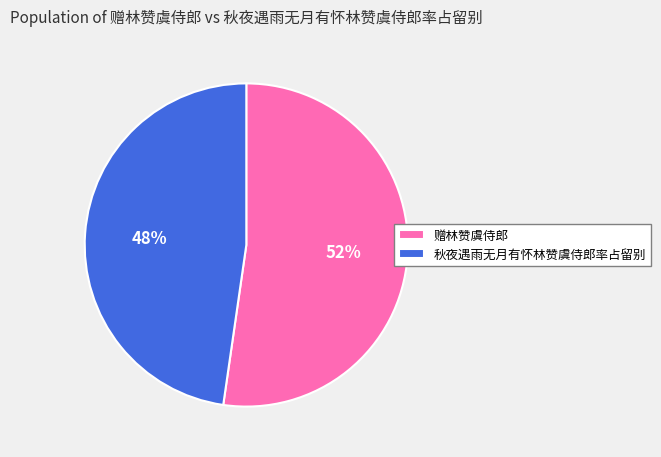

What is the smallest slice in the pie chart?

秋夜遇雨无月有怀林赞虞侍郎率占留别